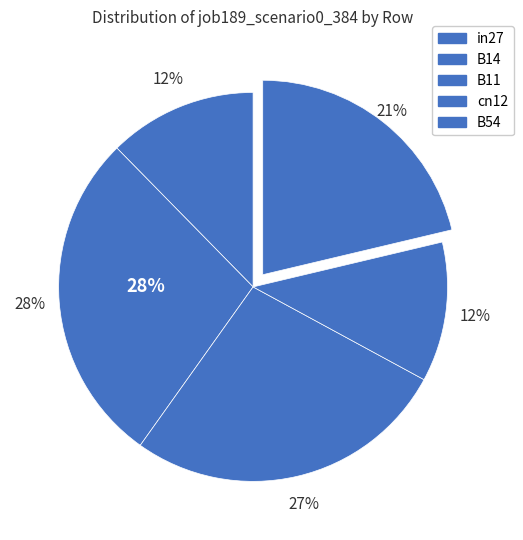

Is it true that in27 is 26% of the pie?

False